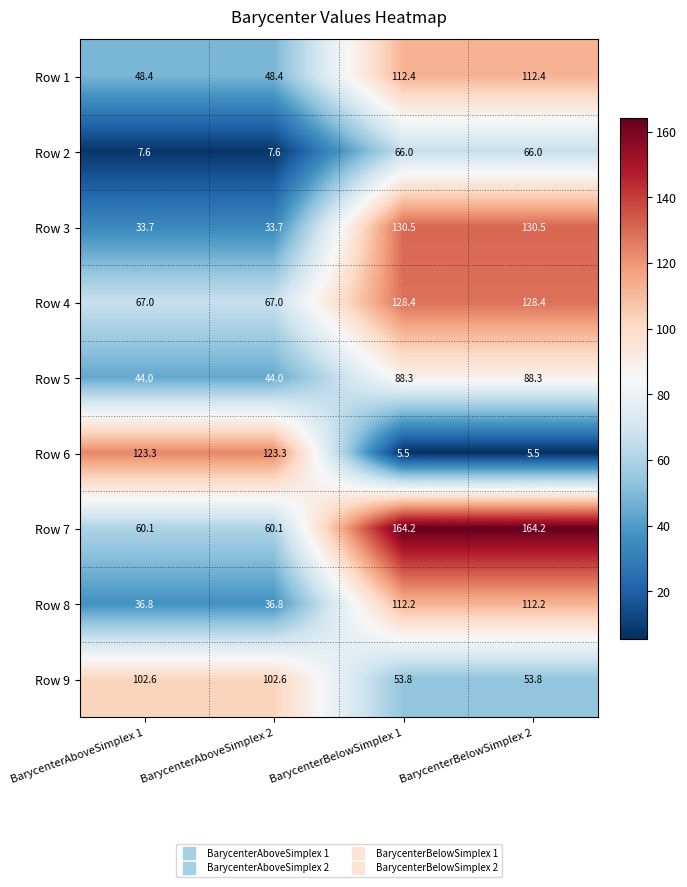

List the series in order of their peak value, lowest first.

Row 2, Row 5, Row 9, Row 8, Row 1, Row 6, Row 4, Row 3, Row 7